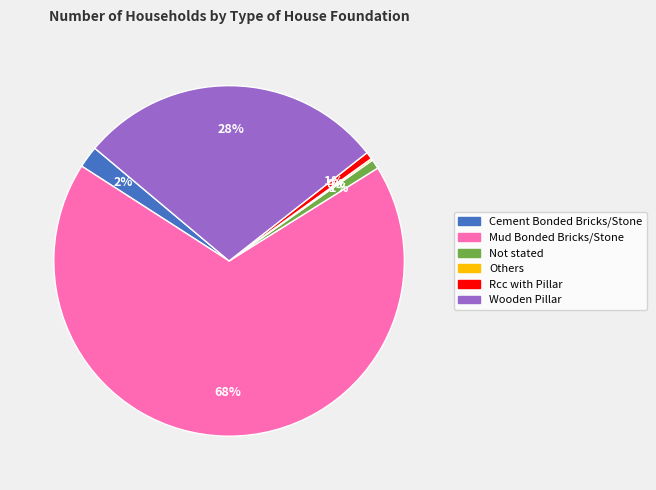

Approximately how many times larger is the value at Mud Bonded Bricks/Stone compared to Wooden Pillar?

2.4